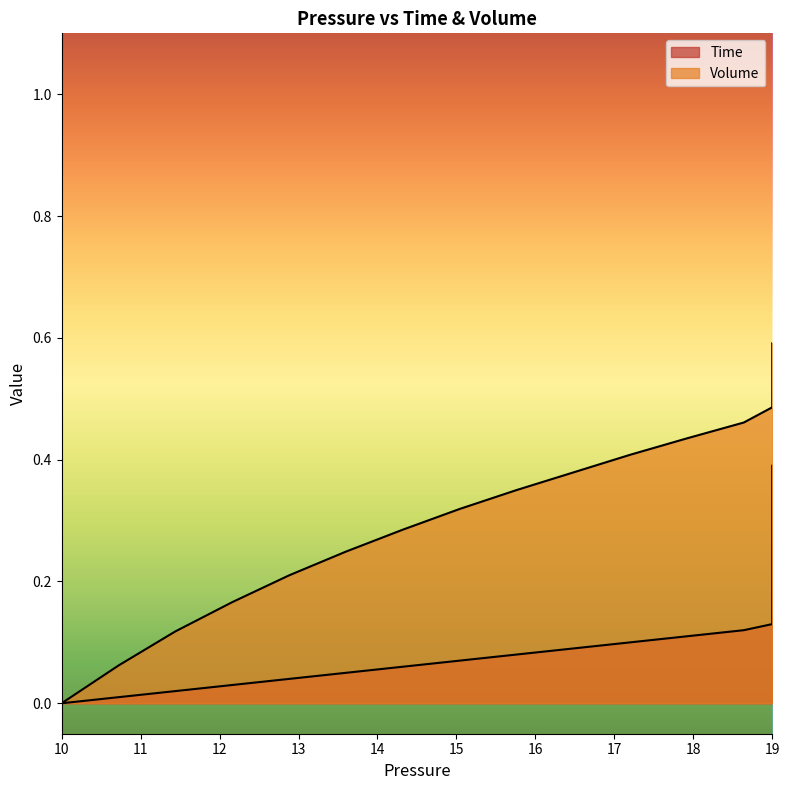

Which category has the lowest value in the Volume series?

10